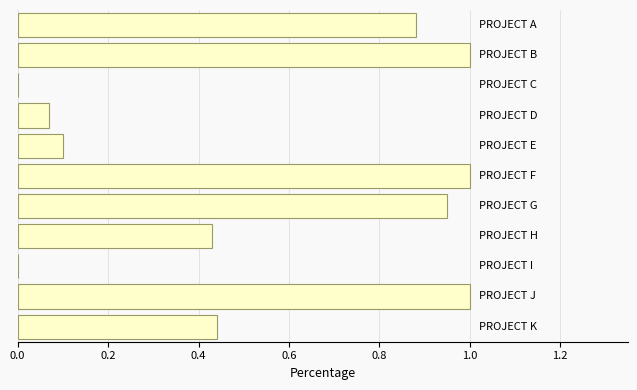

What is the maximum value shown in the chart?

1.0